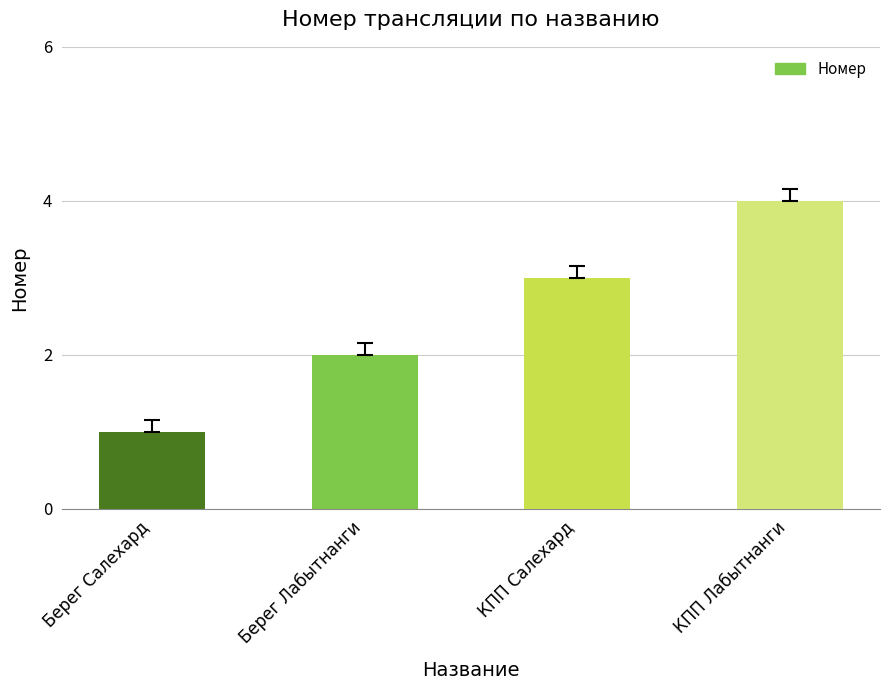

How many bars are there in total?

4